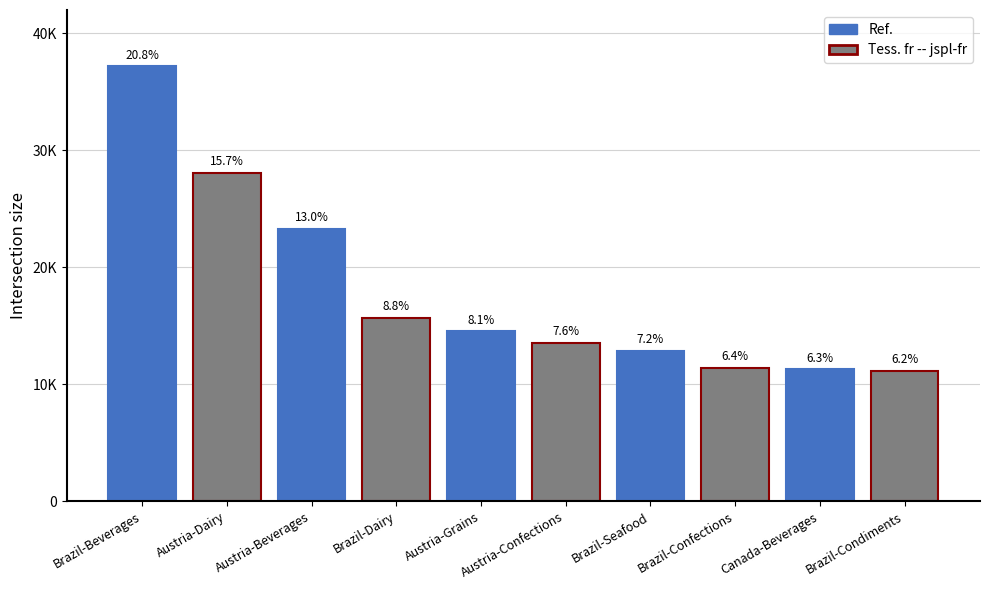

What is the minimum value shown in the chart?

11180.8